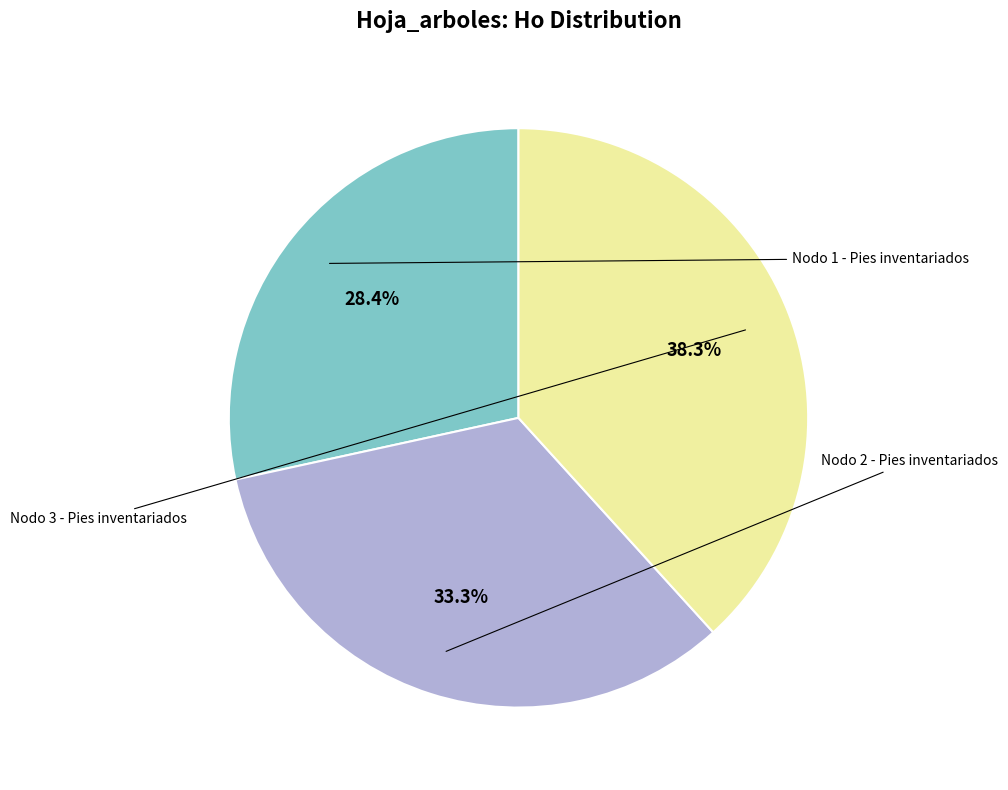

Is there a majority slice in this chart?

No